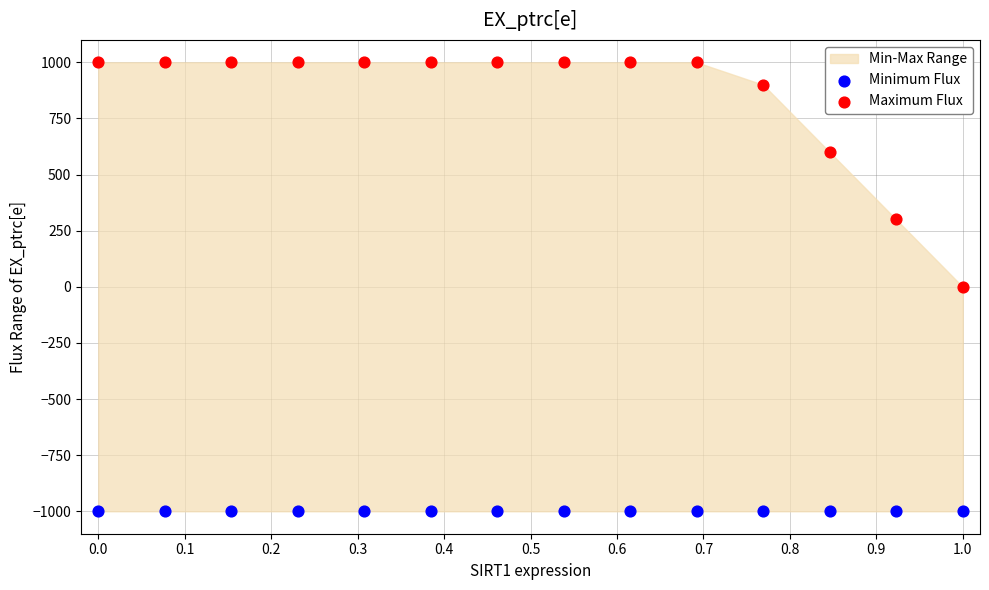

Which series contains the lowest Y value?

Minimum Flux